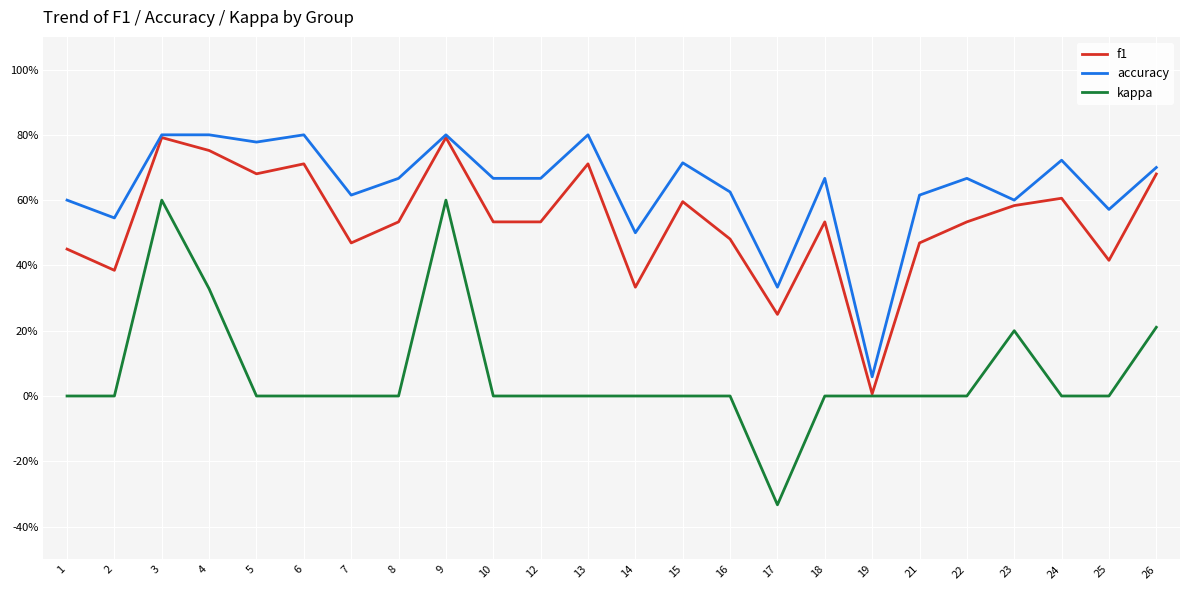

Which series has the largest total across all categories?

accuracy